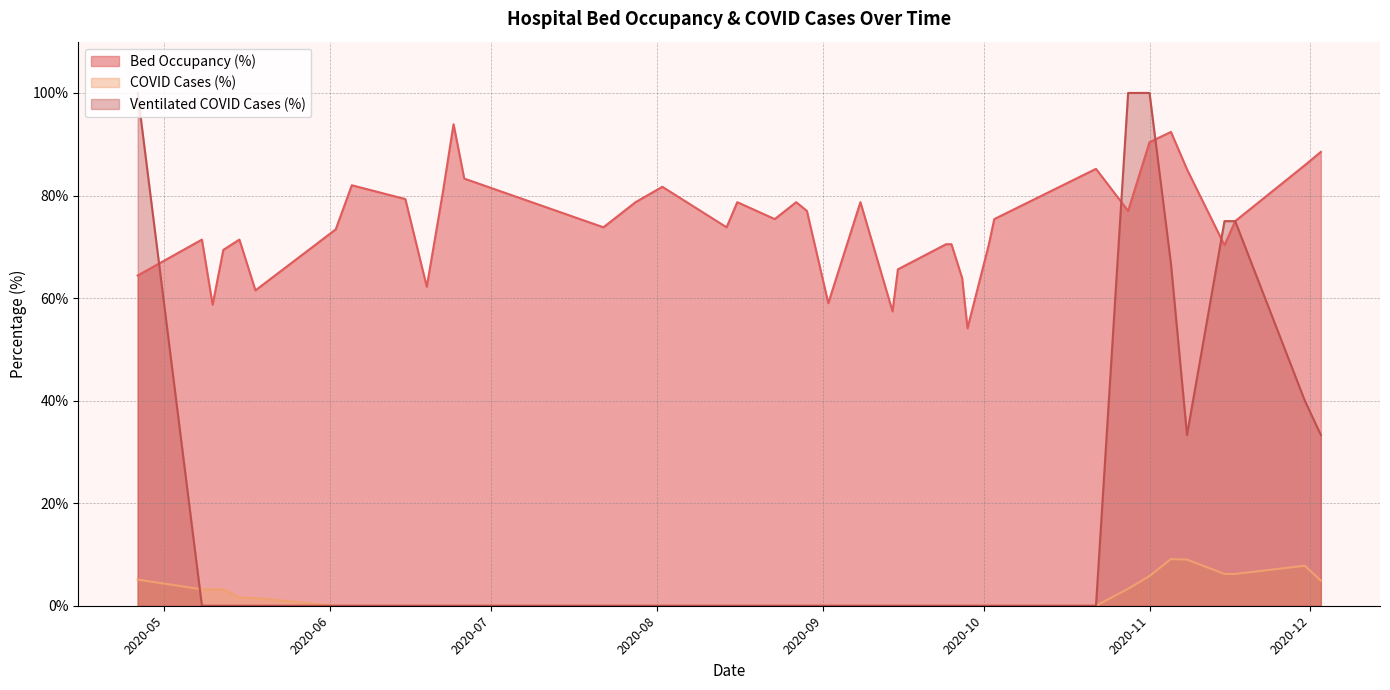

Which label corresponds to the smallest value in the chart?

2020-09-28